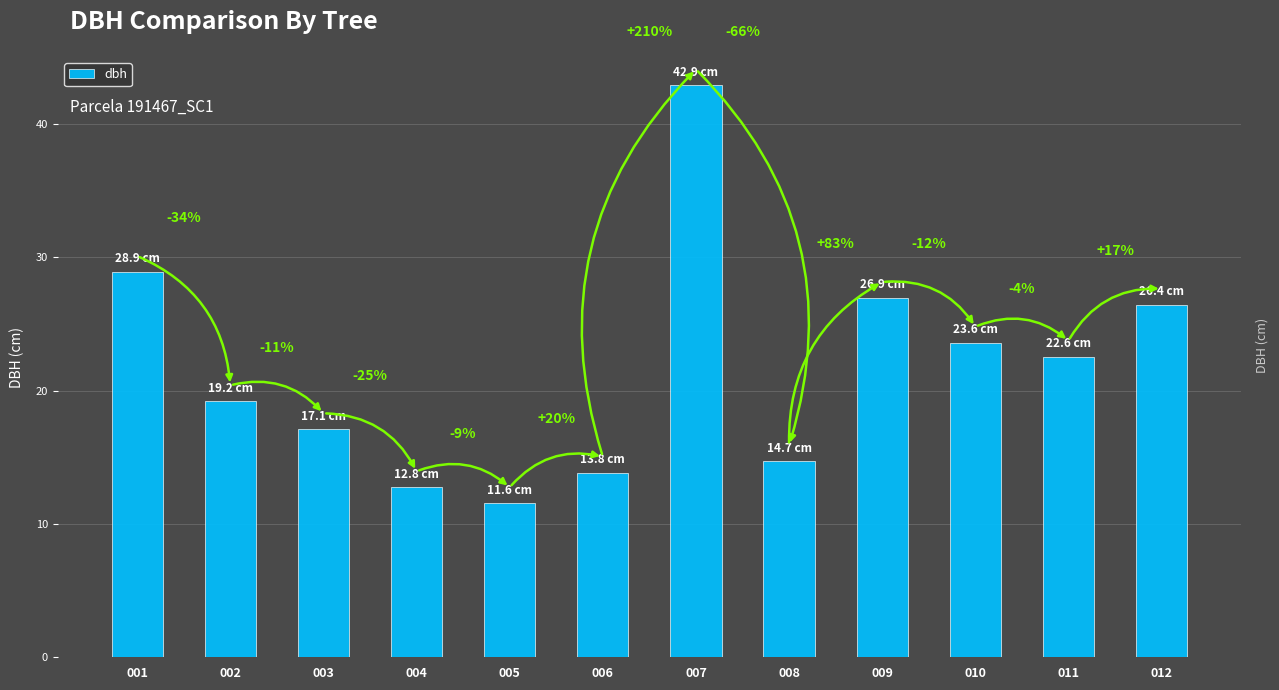

Rank the categories by value from lowest to highest.

005, 004, 006, 008, 003, 002, 011, 010, 012, 009, 001, 007